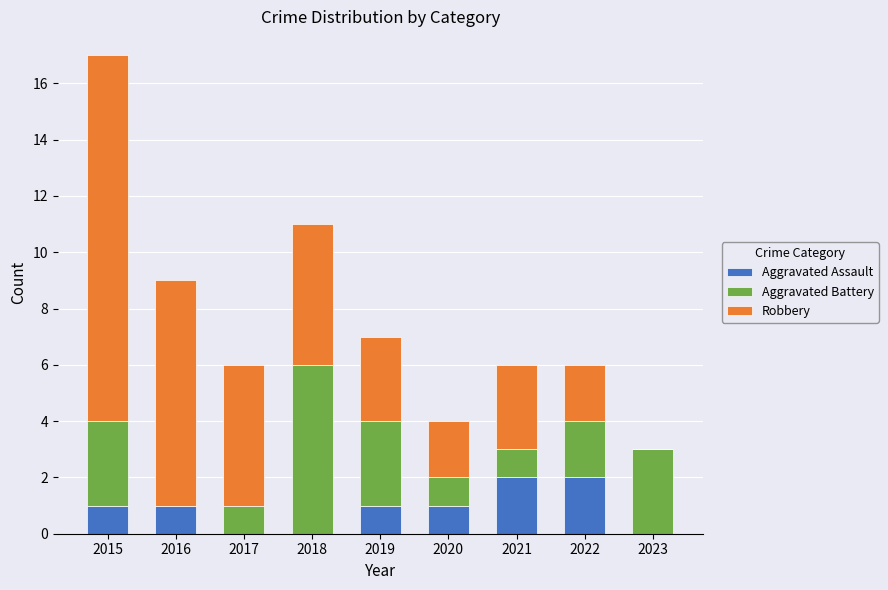

Does the chart contain stacked bars?

Yes